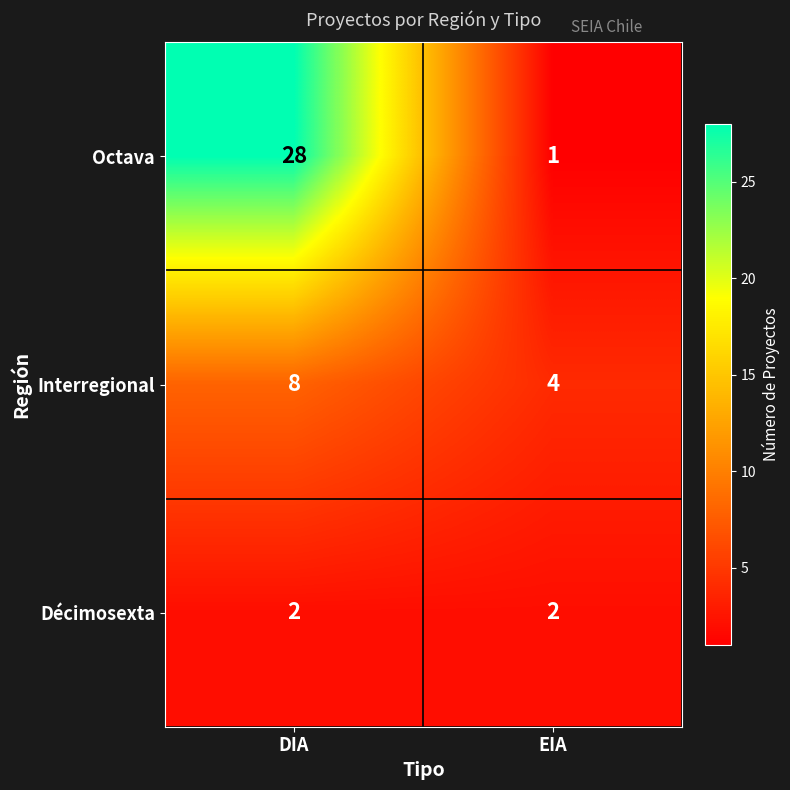

Which category has the lowest value across all series?

EIA